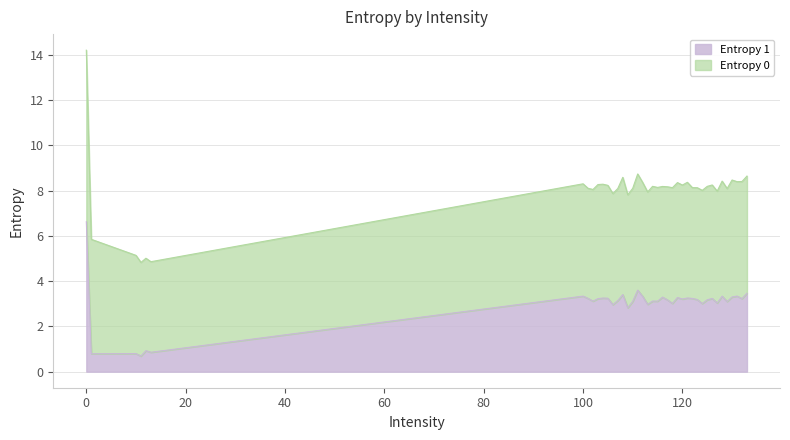

List the labels in order of value, smallest first.

11, 1, 10, 13, 12, 109, 106, 113, 124, 118, 127, 129, 110, 115, 102, 114, 107, 117, 125, 123, 120, 103, 132, 126, 122, 101, 105, 104, 121, 119, 116, 130, 112, 128, 100, 131, 108, 133, 111, 0